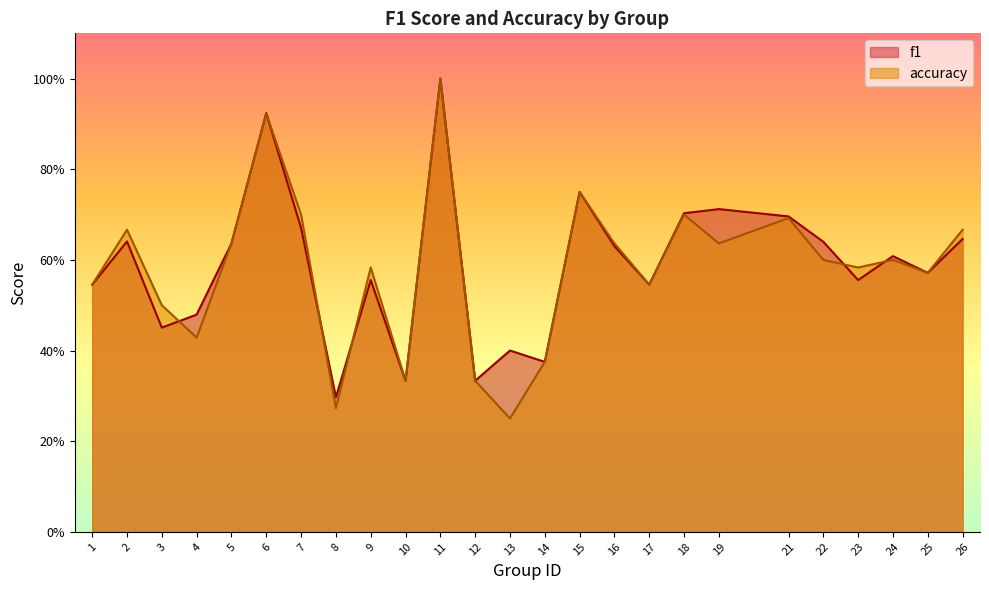

What is the sum of all accuracy values?

14.5